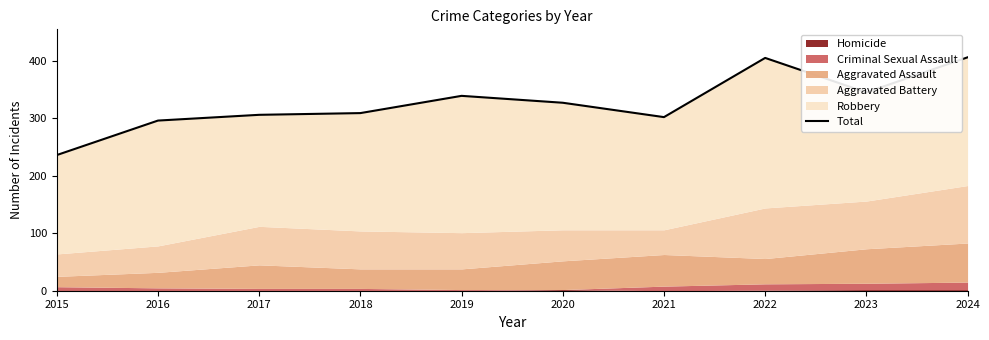

How many lines are shown in the chart?

1